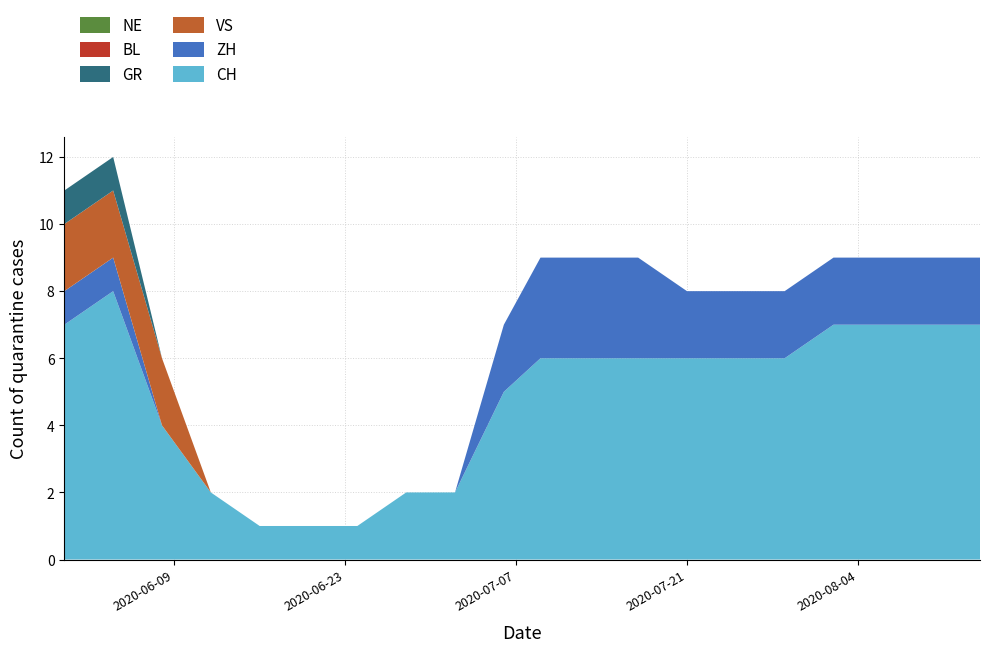

Reading left to right, extract all data points from this chart.

CH: 7	8	4	2	1	1	1	2	2	5	6	6	6	6	6	6	7	7	7	7
ZH: 1	1	0	0	0	0	0	0	0	2	3	3	3	2	2	2	2	2	2	2
BL: 0	0	0	0	0	0	0	0	0	0	0	0	0	0	0	0	0	0	0	0
NE: 0	0	0	0	0	0	0	0	0	0	0	0	0	0	0	0	0	0	0	0
VS: 2	2	2	0	0	0	0	0	0	0	0	0	0	0	0	0	0	0	0	0
GR: 1	1	0	0	0	0	0	0	0	0	0	0	0	0	0	0	0	0	0	0